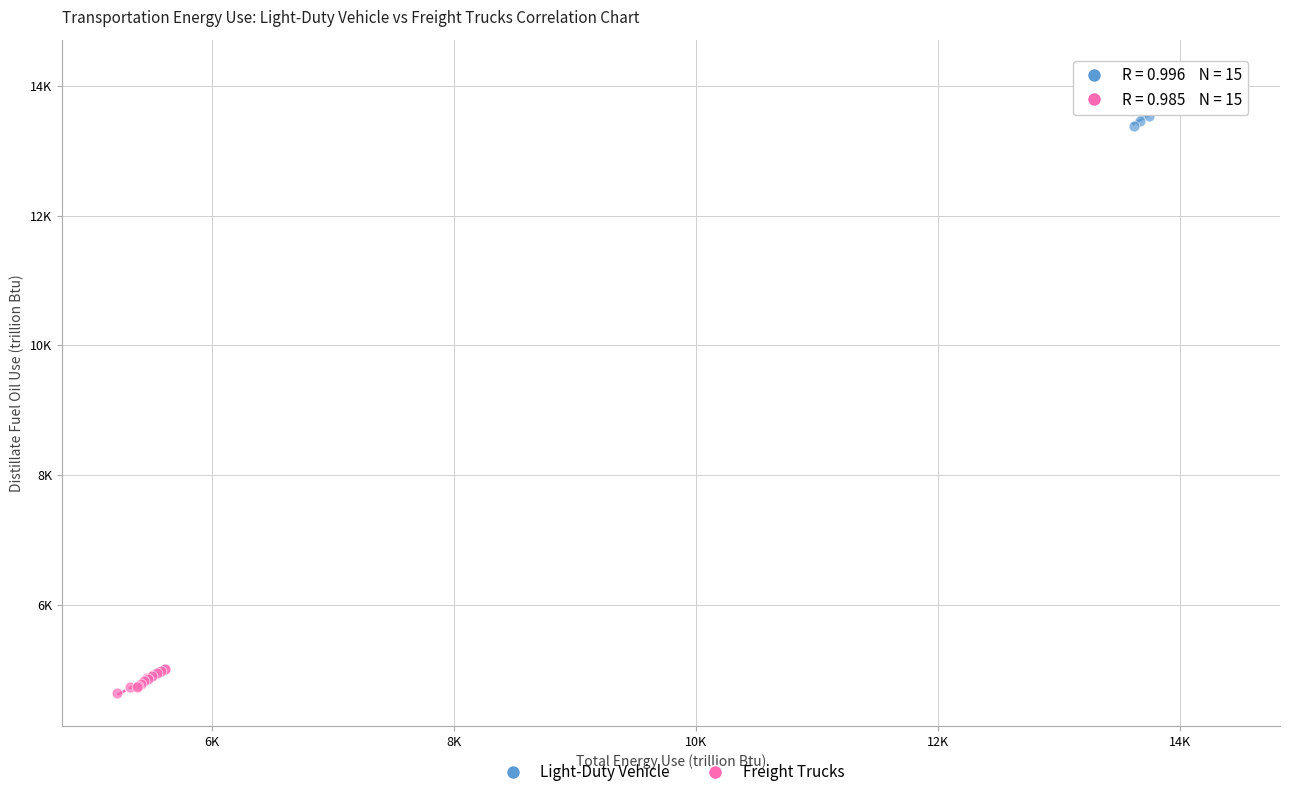

What are all the series names shown in the legend?

Light-Duty Vehicle, Freight Trucks